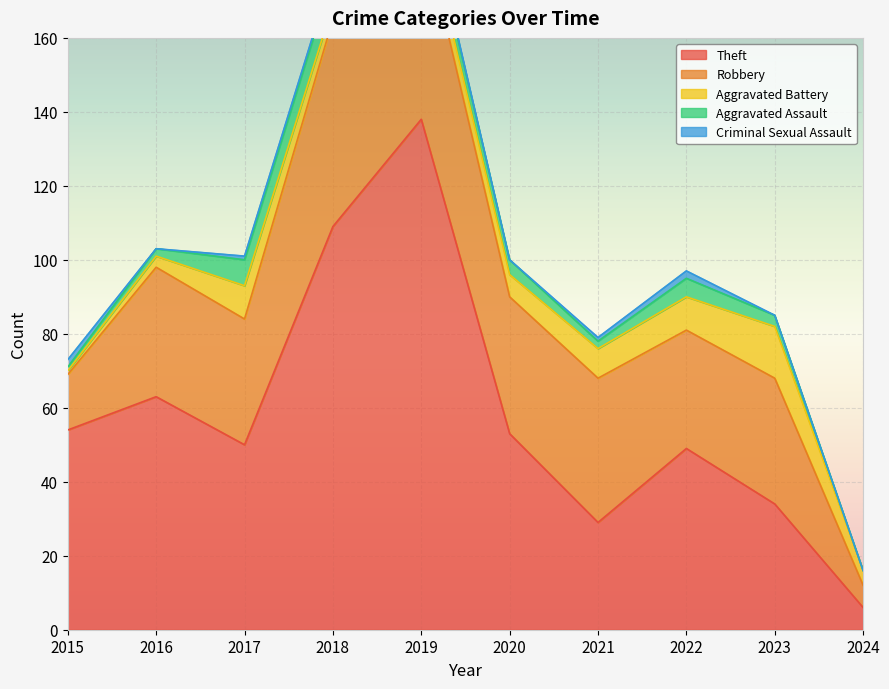

At which label does Aggravated Assault reach its minimum?

2024